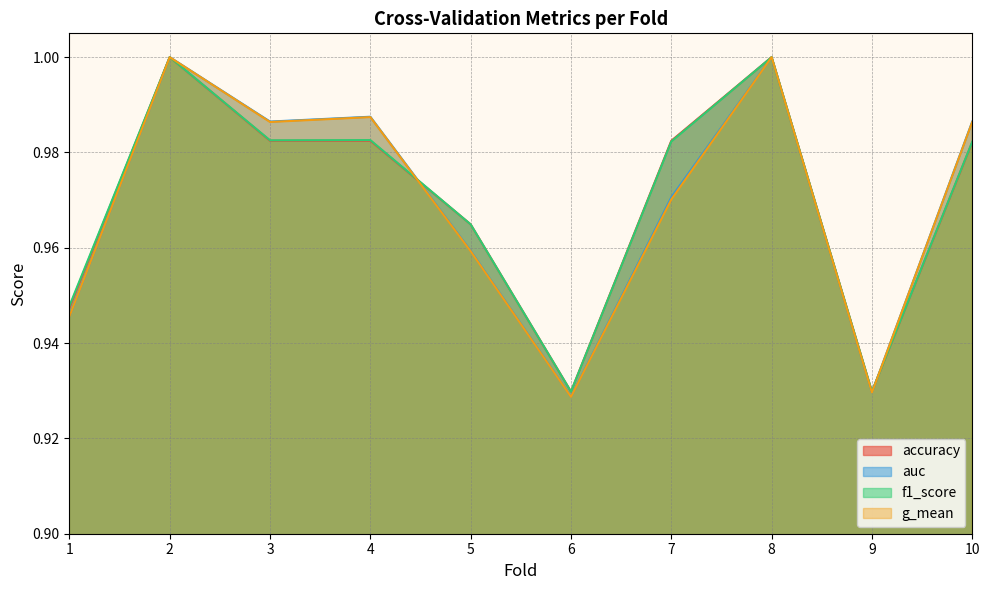

True or false: auc has a value of 1.8 at 3.

False